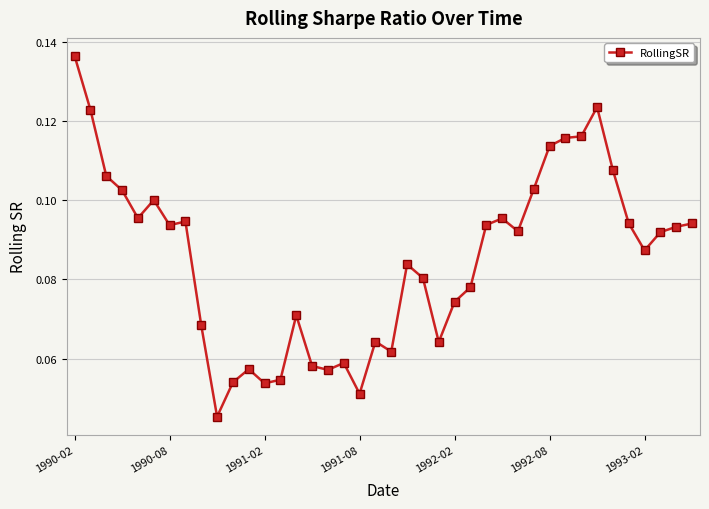

How many values are between 0 and 1?

40